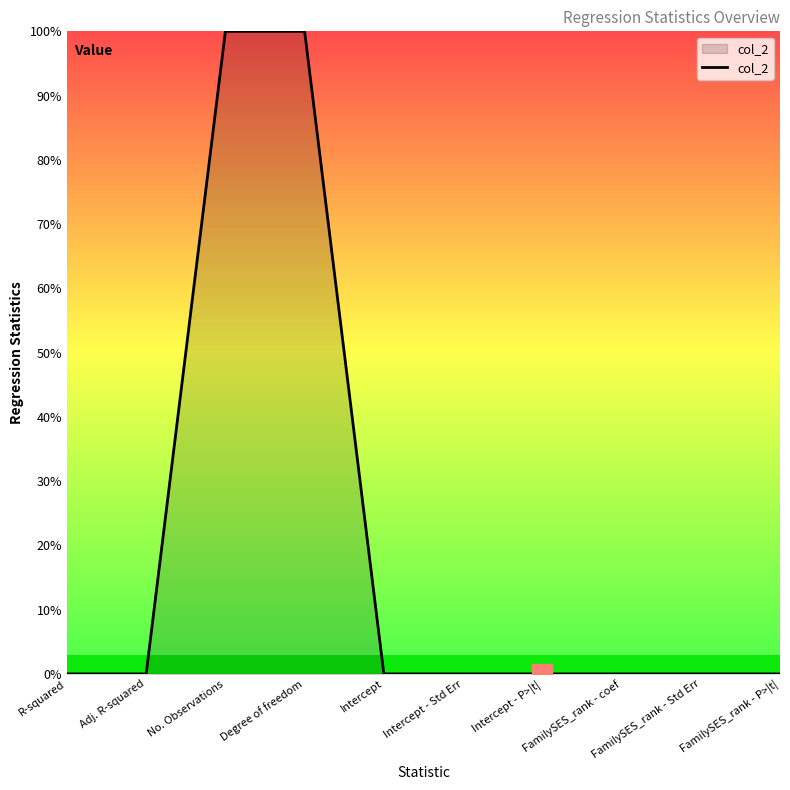

What is the greatest value displayed?

100.0